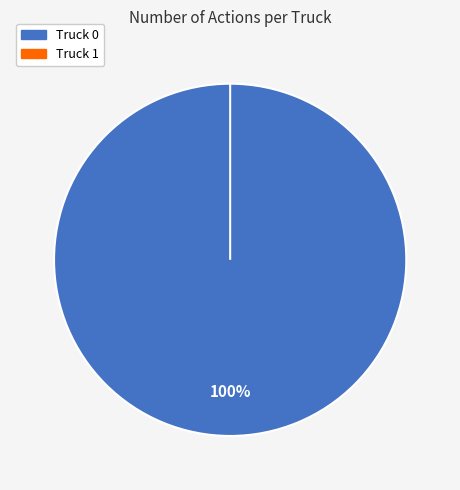

To the nearest percent, what is the average slice percentage?

50%